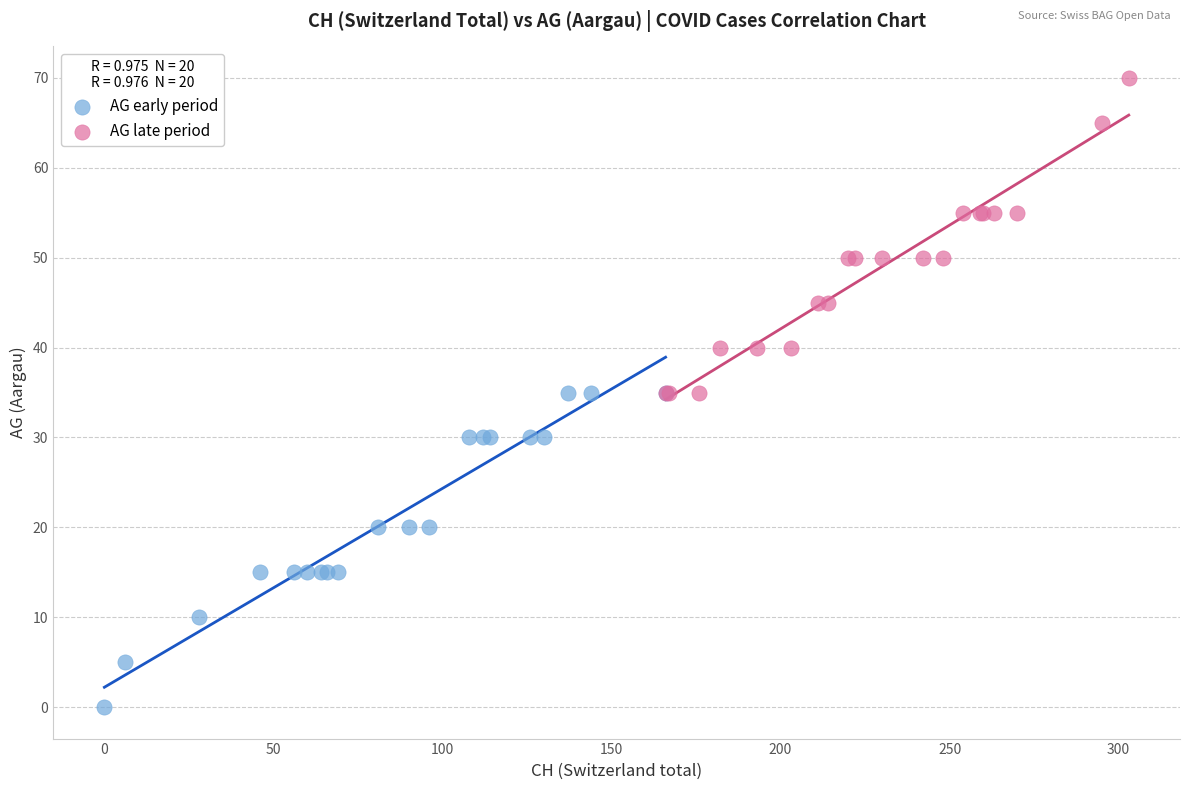

Which series contains the highest Y value?

AG late period